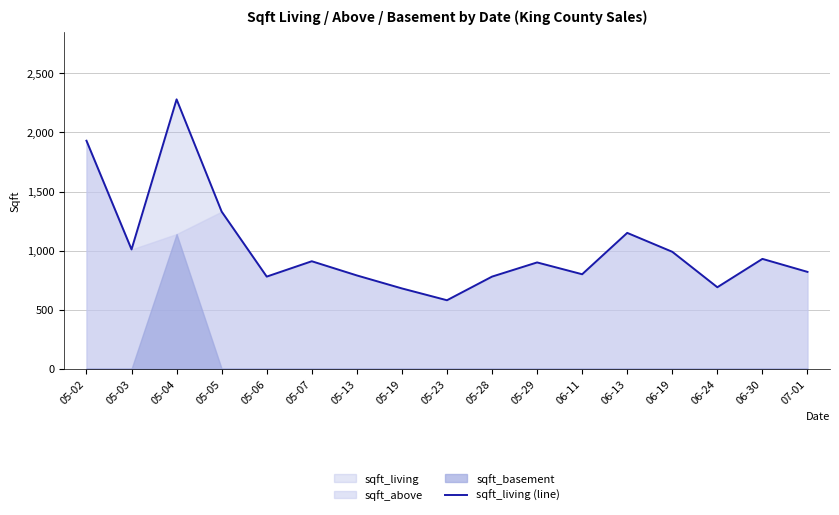

What is the label of the 17th point from the left?

07-01